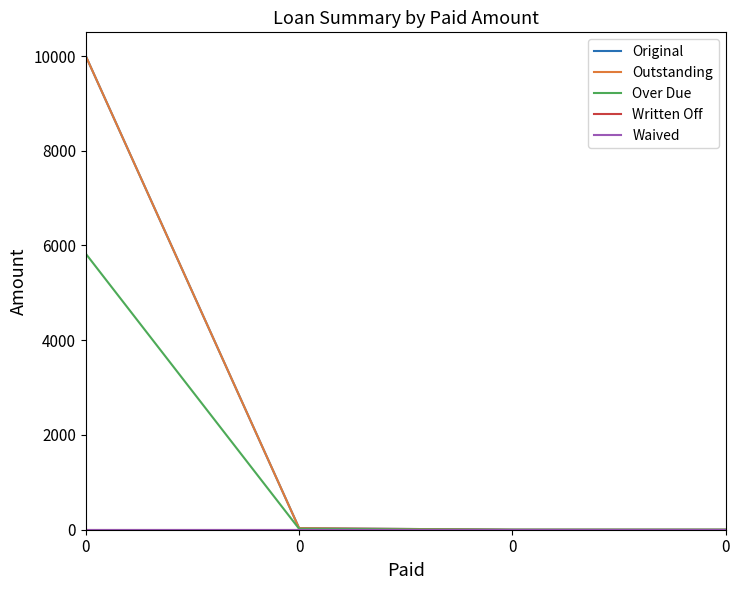

Does the chart have visible grid lines?

No